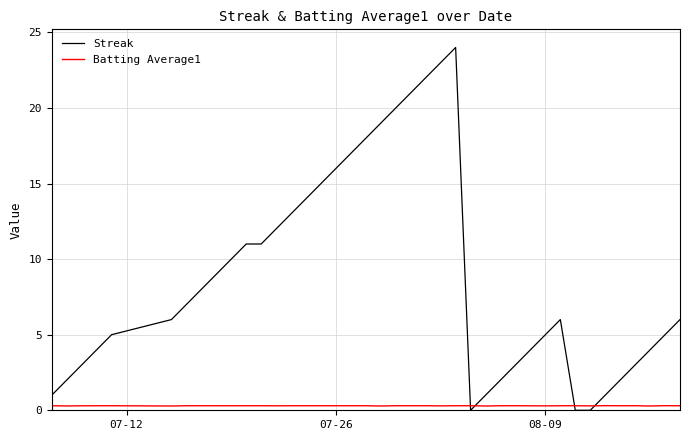

List the series in order of their overall mean, highest first.

Streak, Batting Average1